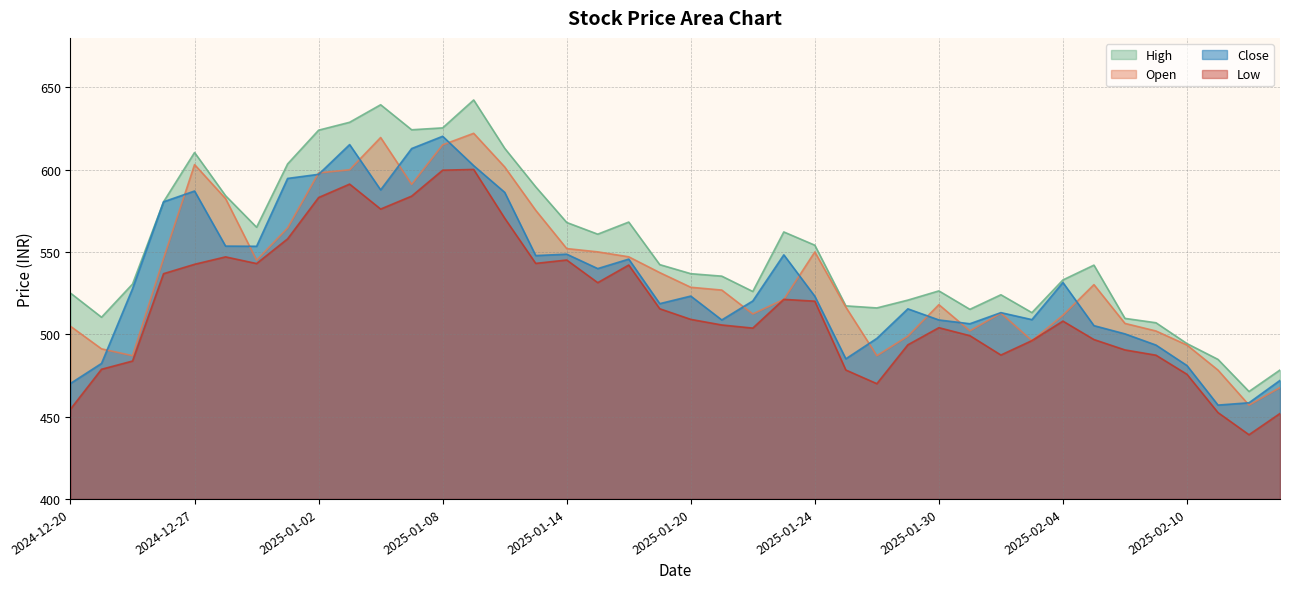

What is the difference between the high values at 2025-01-16 and 2025-01-24?

14.0